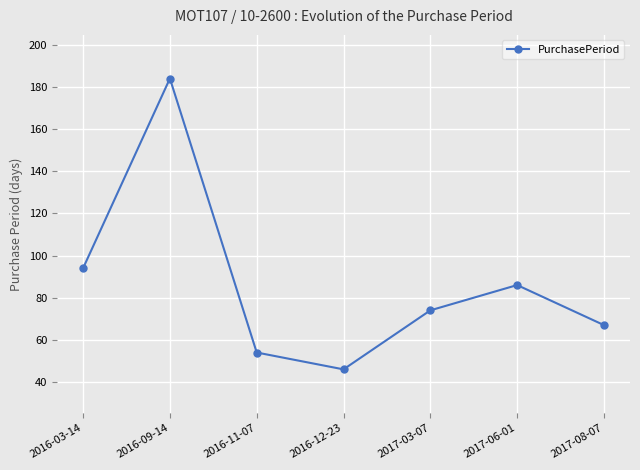

Between 2017-06-01 and 2016-03-14, which is larger?

2016-03-14